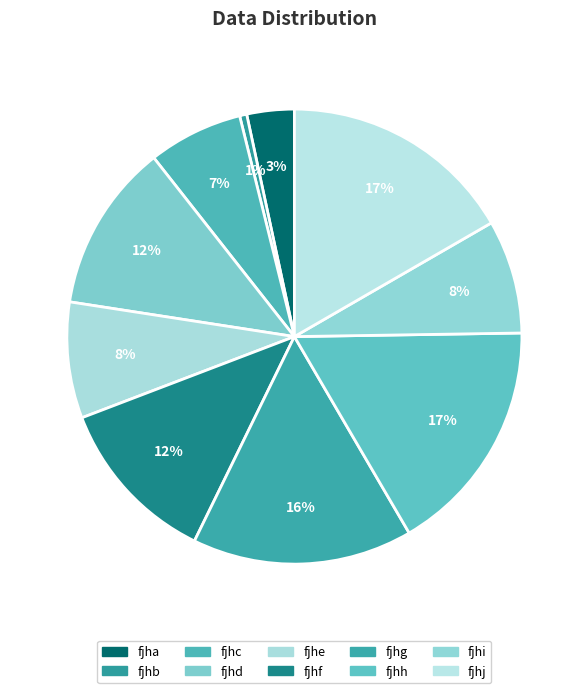

To the nearest percent, what percentage of the pie is fjhe?

8%